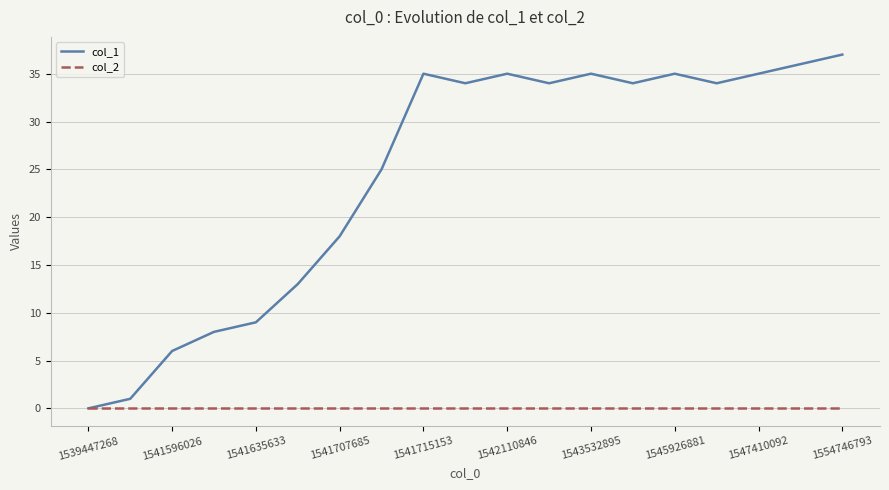

Rank the series by their maximum value, from highest to lowest.

col_1, col_2